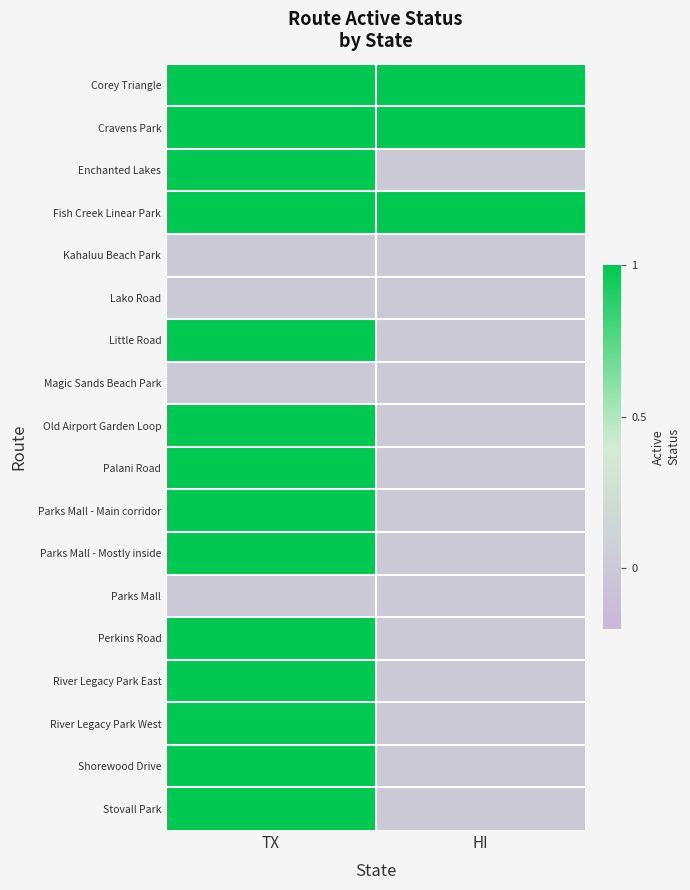

Reading right to left, transcribe all the data shown in this chart.

Corey Triangle: HI=1	TX=1
Cravens Park: HI=1	TX=1
Enchanted Lakes: HI=0	TX=1
Fish Creek Linear Park: HI=1	TX=1
Kahaluu Beach Park: HI=0	TX=0
Lako Road: HI=0	TX=0
Little Road: HI=0	TX=1
Magic Sands Beach Park: HI=0	TX=0
Old Airport Garden Loop: HI=0	TX=1
Palani Road: HI=0	TX=1
Parks Mall - Main corridor: HI=0	TX=1
Parks Mall - Mostly inside: HI=0	TX=1
Parks Mall: HI=0	TX=0
Perkins Road: HI=0	TX=1
River Legacy Park East: HI=0	TX=1
River Legacy Park West: HI=0	TX=1
Shorewood Drive: HI=0	TX=1
Stovall Park: HI=0	TX=1